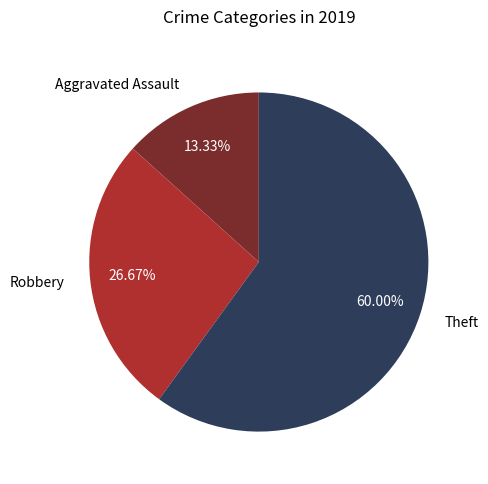

Rank the categories by value from highest to lowest.

Theft, Robbery, Aggravated Assault